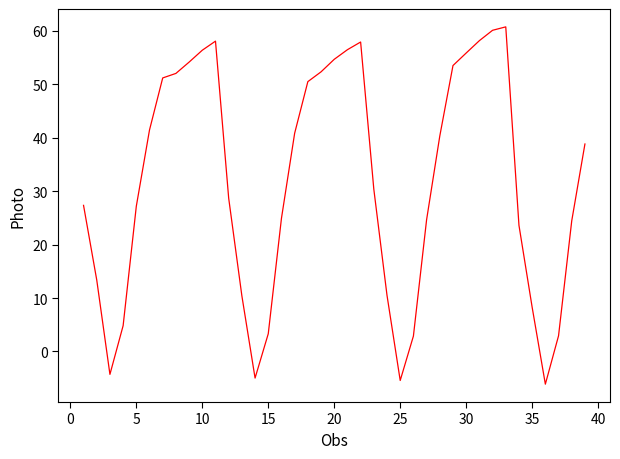

What is the greatest value displayed?

60.8